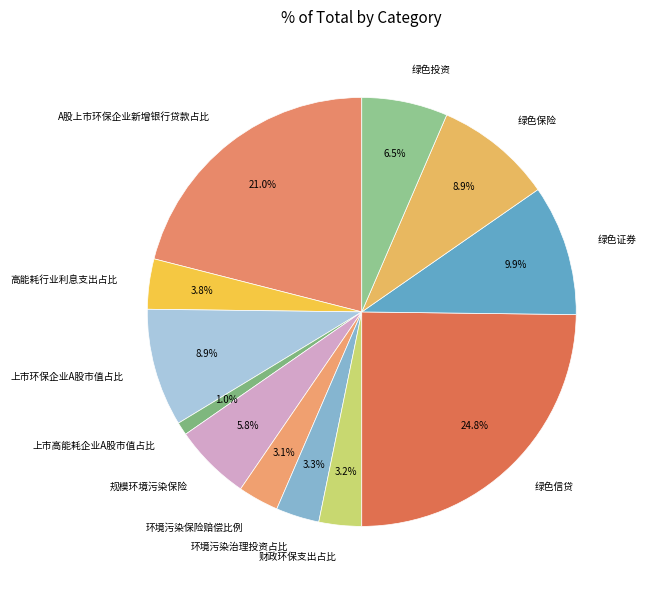

How many slices are in this pie chart?

12